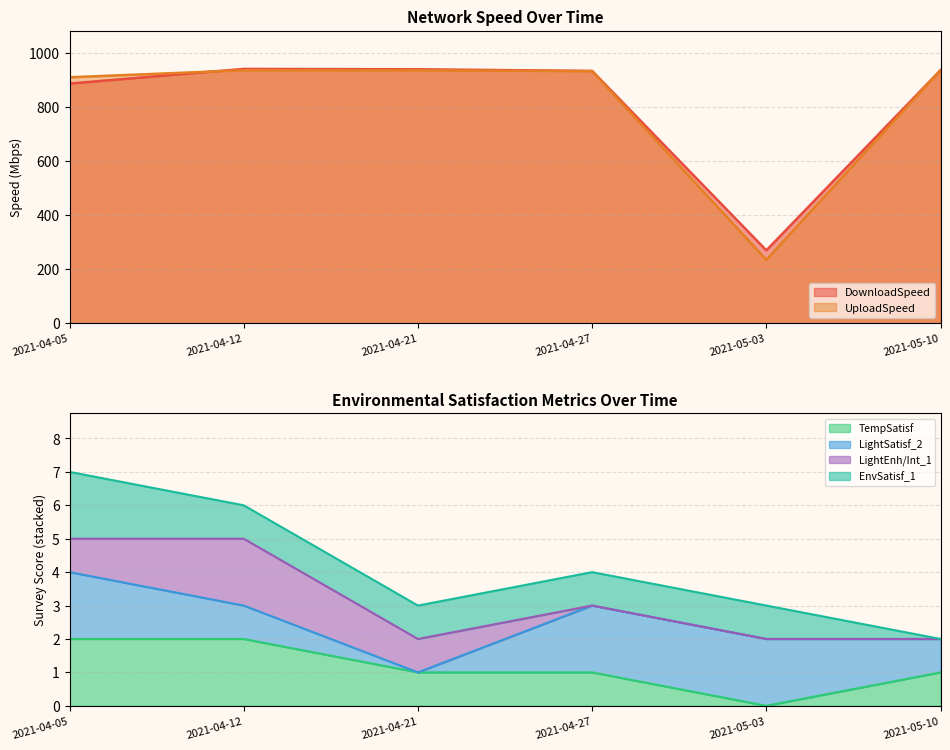

What is the value of the TempSatisf point at the 3rd from the left?

1.0